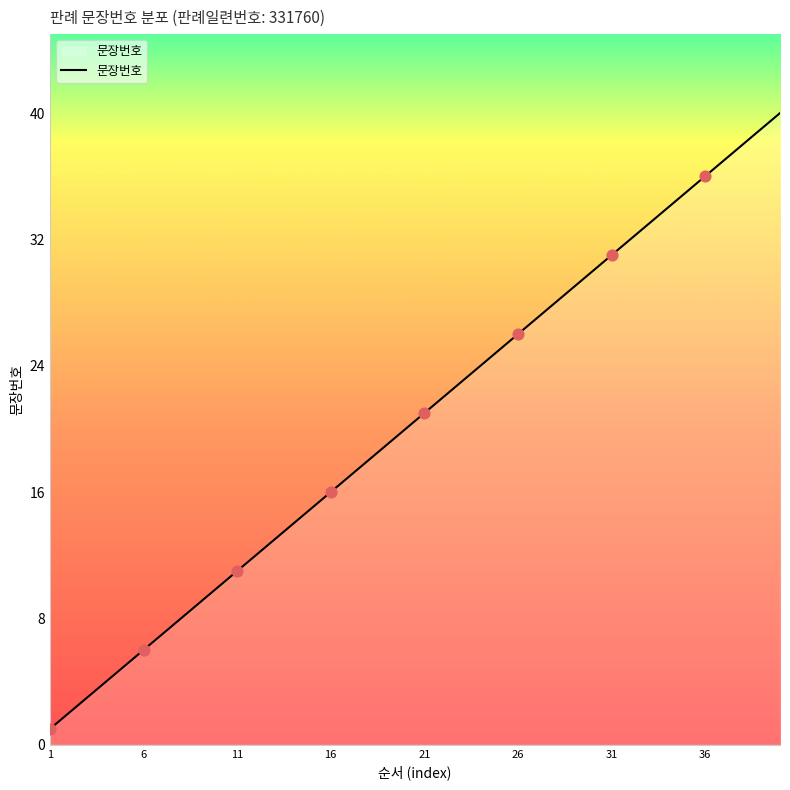

What is the maximum value shown in the chart?

40